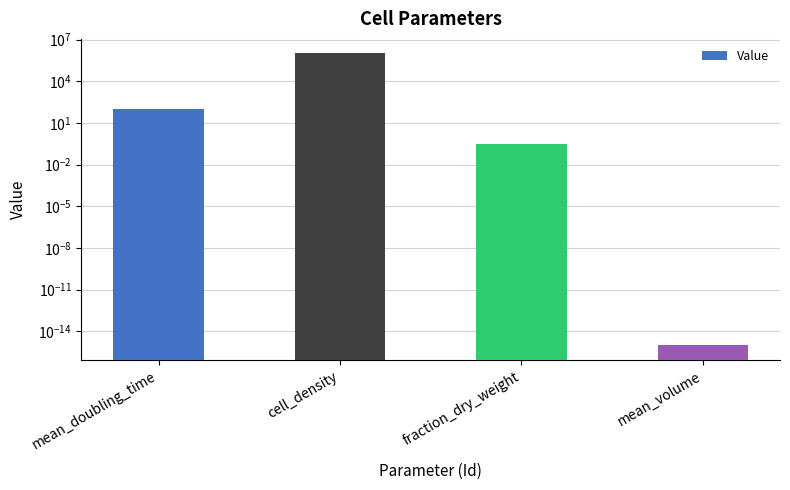

Reading left to right, extract all data points from this chart.

mean_doubling_time=100.0	cell_density=1000000.0	fraction_dry_weight=0.3	mean_volume=0.0